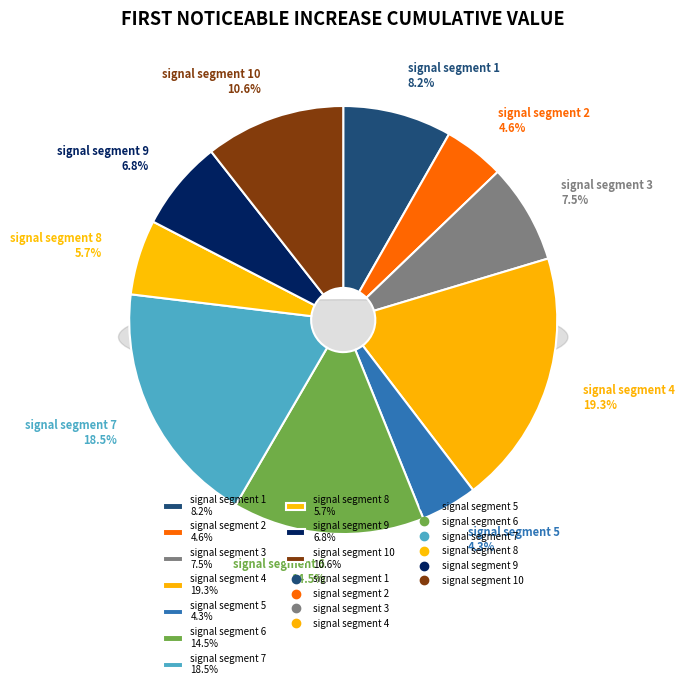

To the nearest percent, what percentage of the pie is signal segment 5?

4%